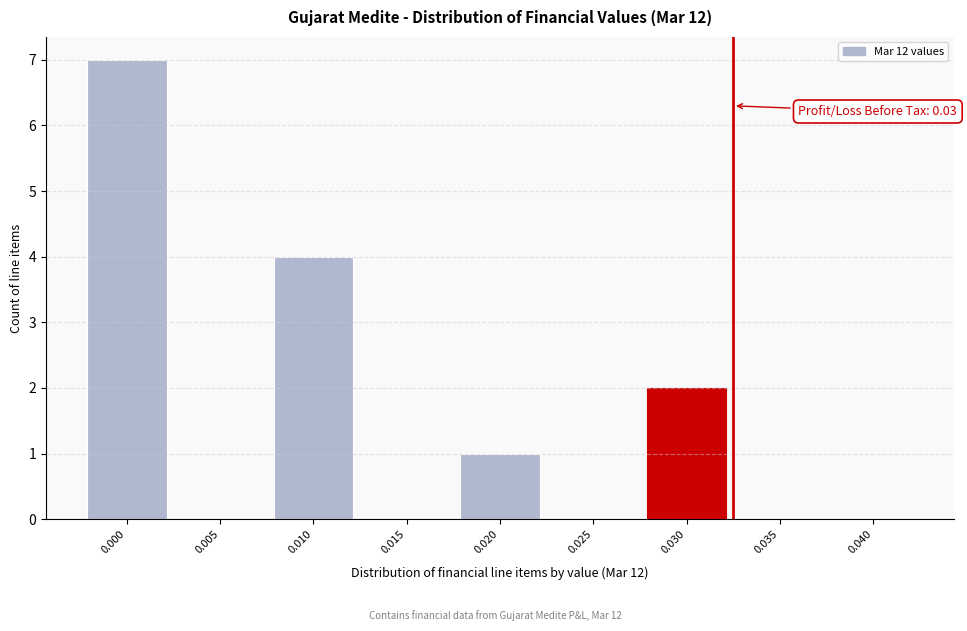

Reading left to right, transcribe all the data shown in this chart.

0.000=7	0.005=0	0.010=4	0.015=0	0.020=1	0.025=0	0.030=2	0.035=0	0.040=0